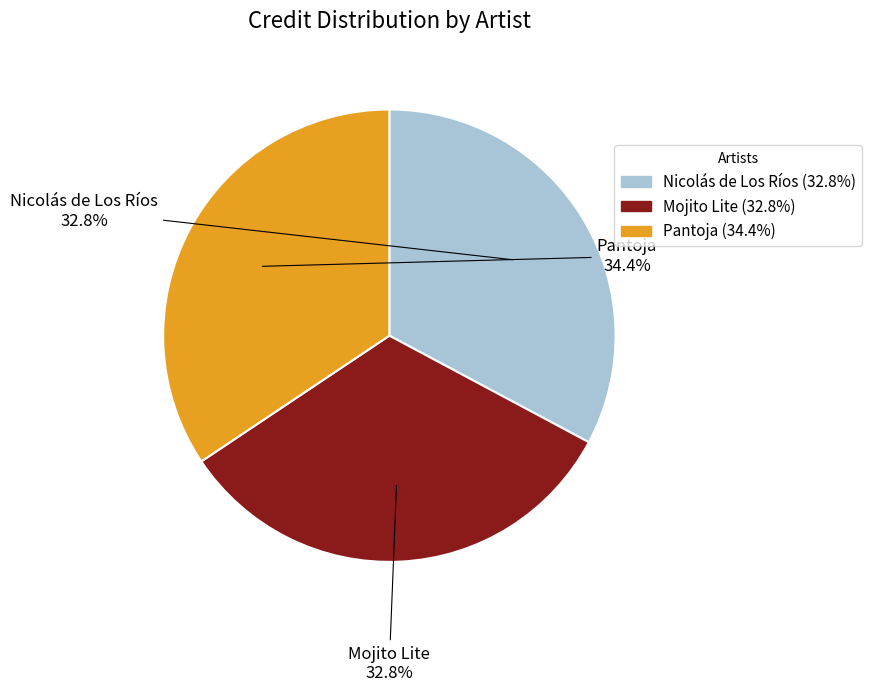

To the nearest percent, what percentage of the pie is Pantoja?

34%